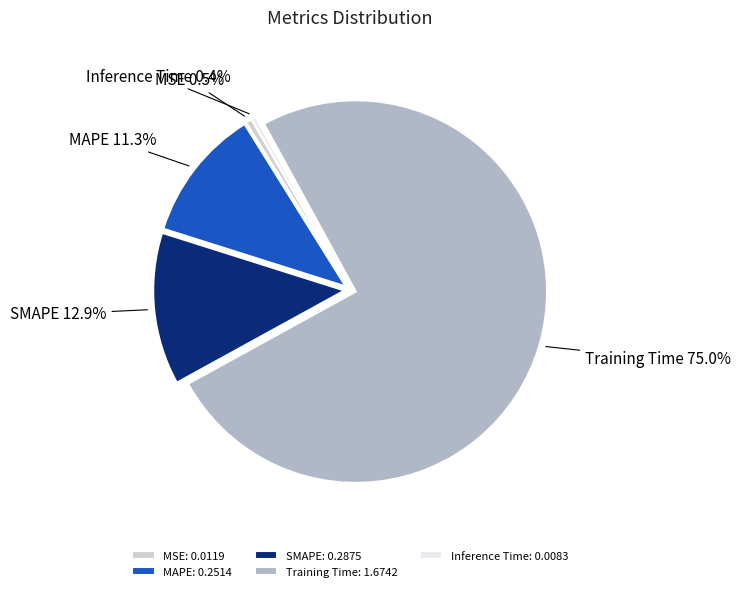

To the nearest percent, what is the combined percentage of MAPE and Training Time?

86%